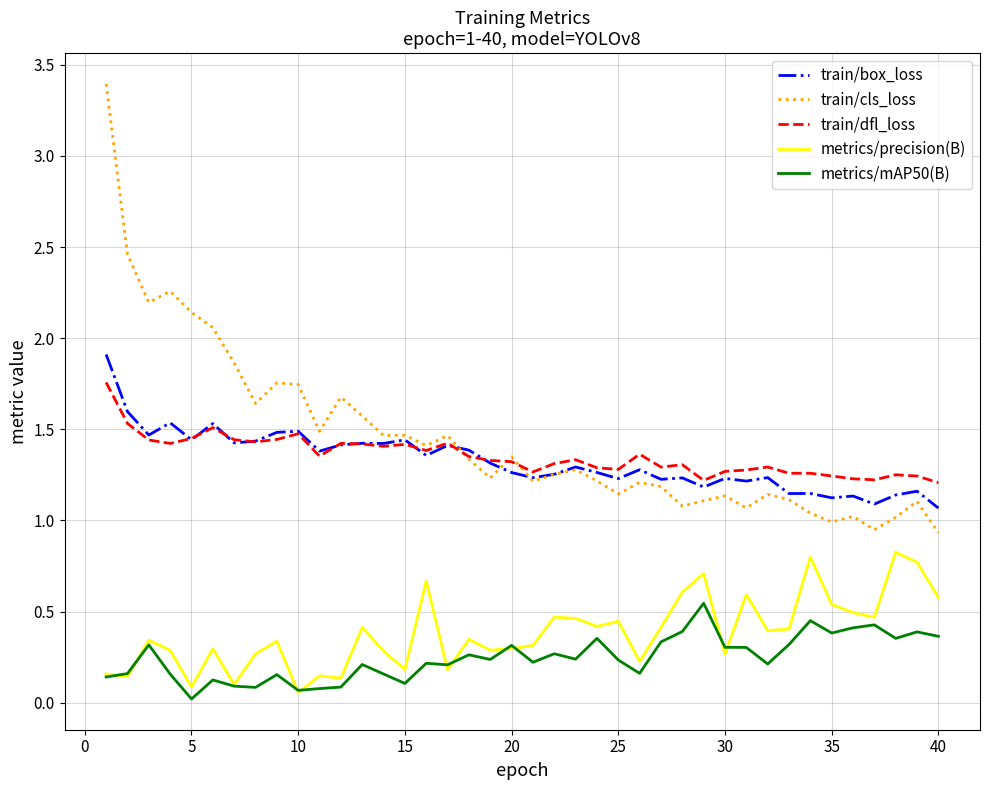

Which series has the largest range (max minus min)?

train/cls_loss